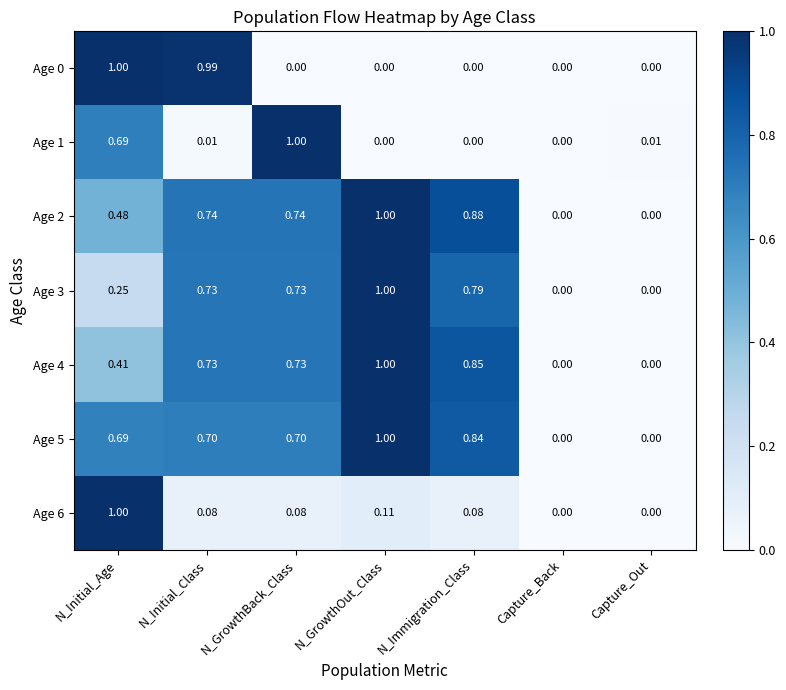

At which category is the sum across all series the highest?

N_Initial_Age